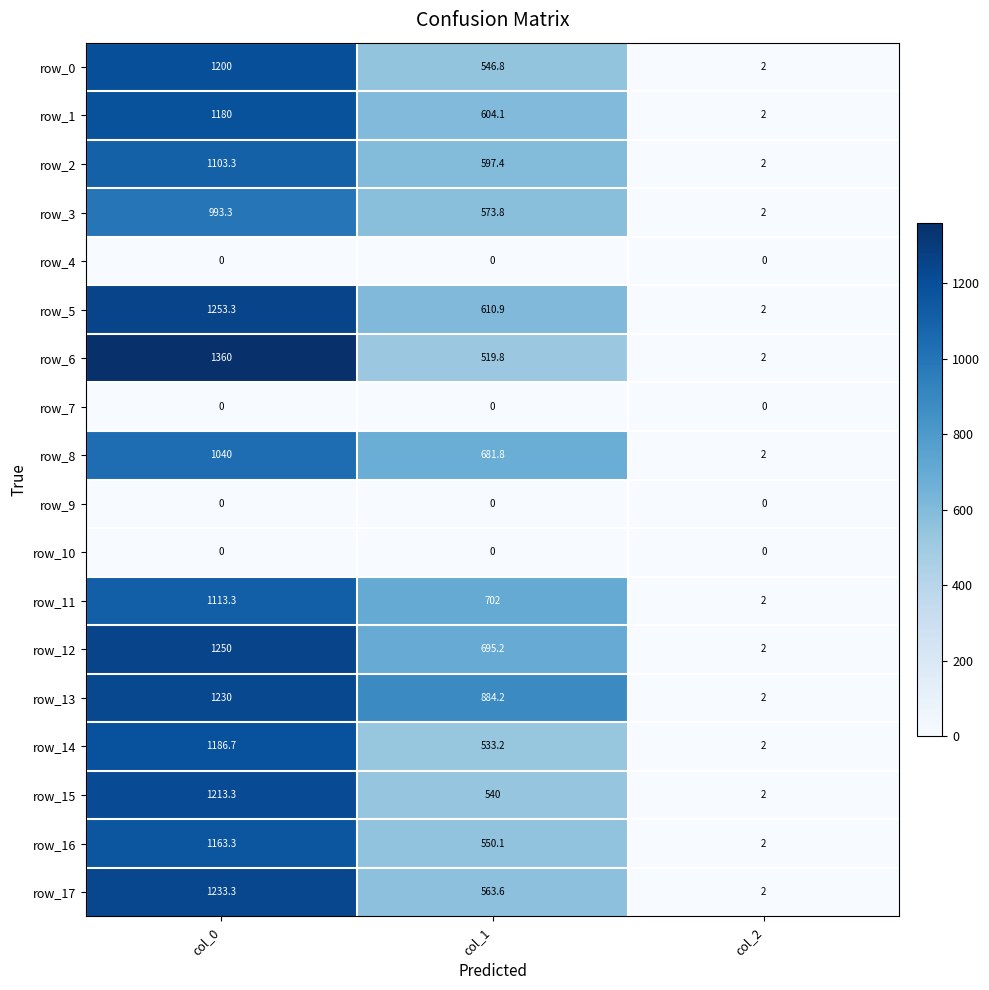

What is the sum of the row_12 values at col_0 and col_2?

1252.0